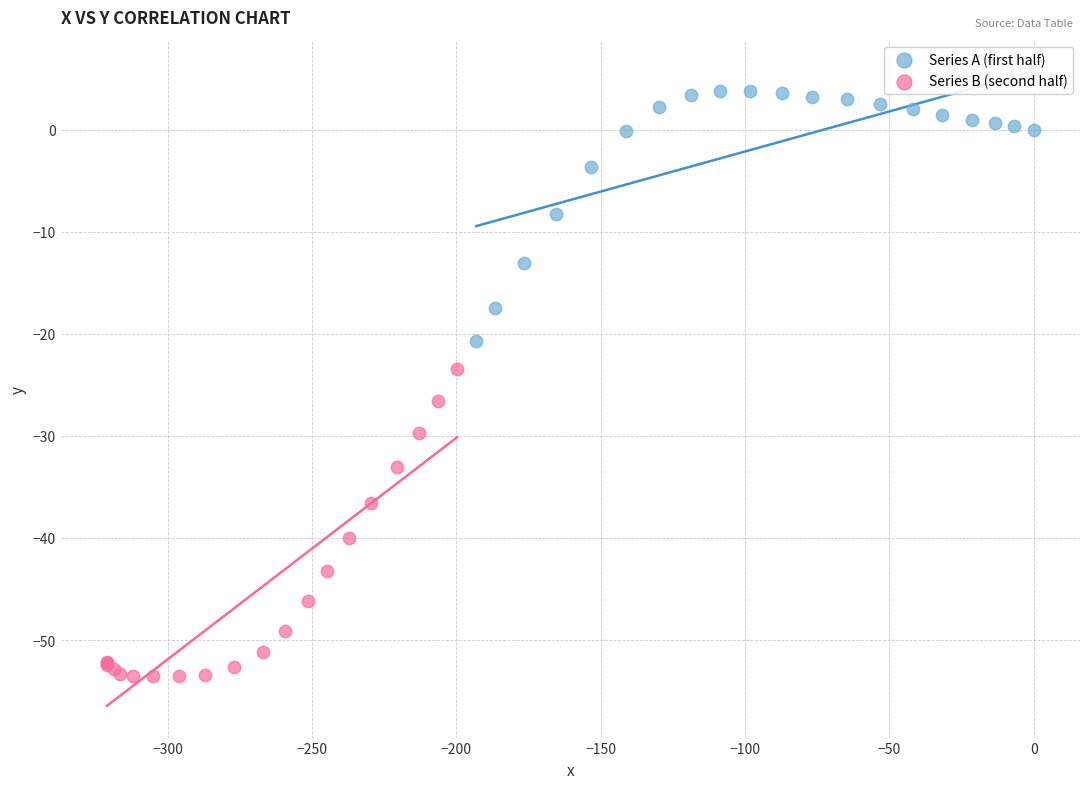

Which series has the widest spread of Y values?

Series B (second half)